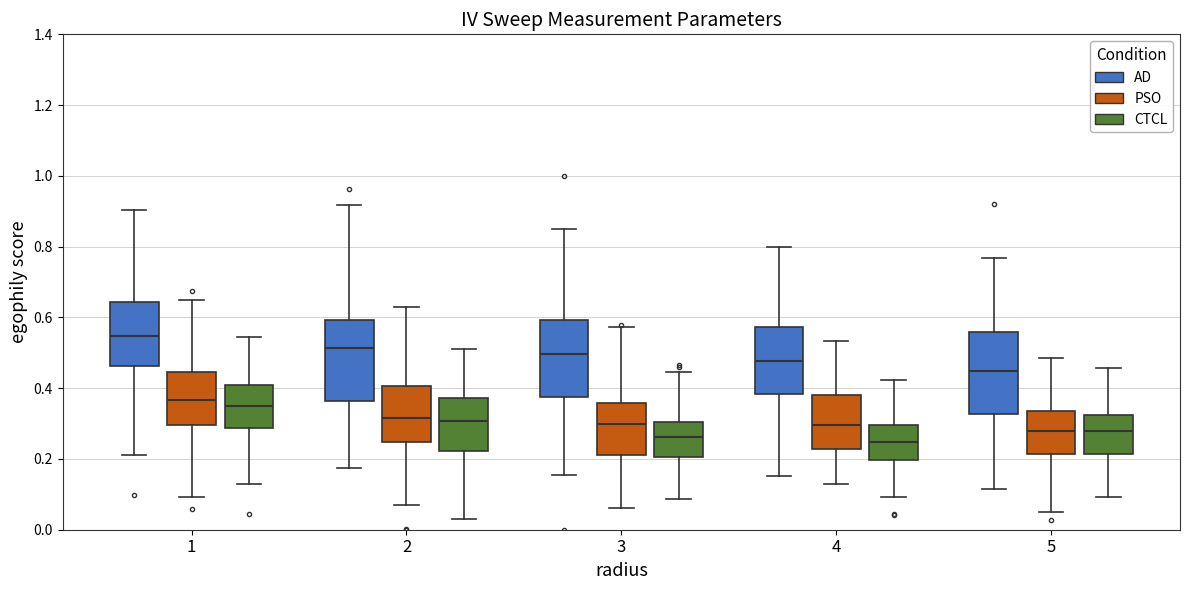

Where is the lower edge of the box for 3 (CTCL) on the y-axis? The values are not printed on the chart, so give them approximately, as read against the axis.

0.20